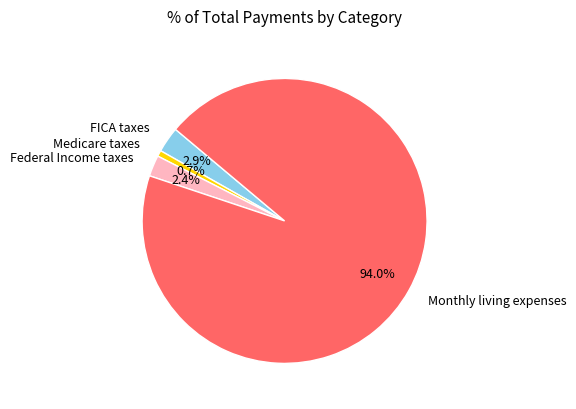

Which category has the smallest portion of the pie?

Medicare taxes